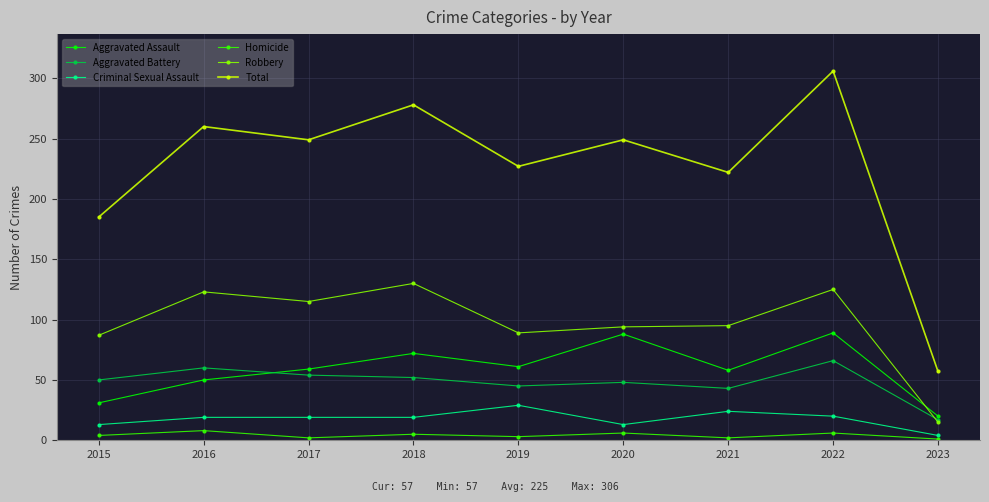

True or false: Total and Aggravated Assault intersect in this chart.

False